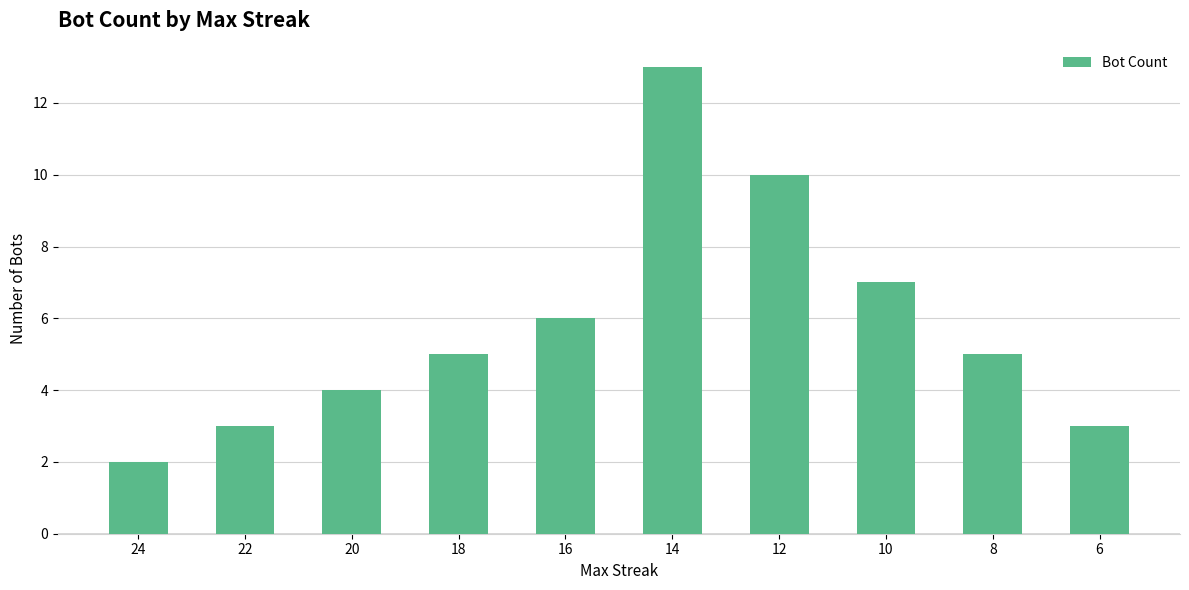

How many bars are there in total?

10